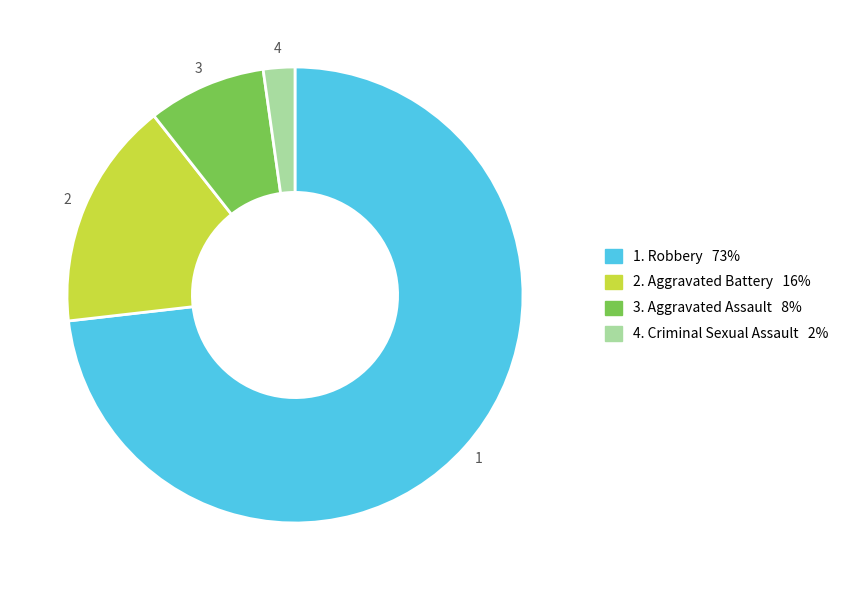

Is there any slice that represents more than half of the pie?

Yes